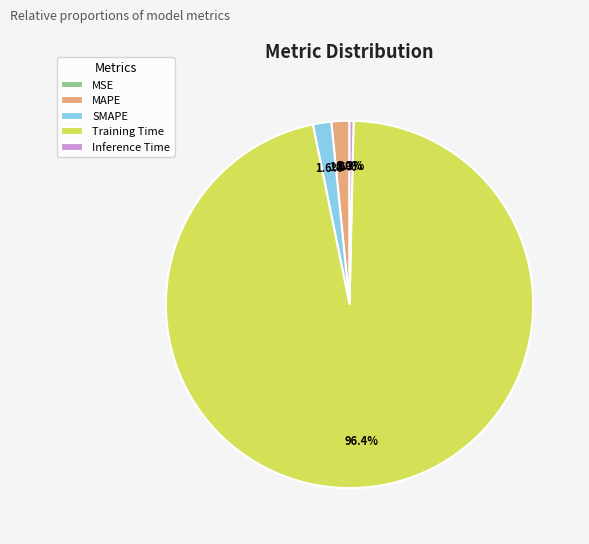

Which category has the biggest portion of the pie?

Training Time